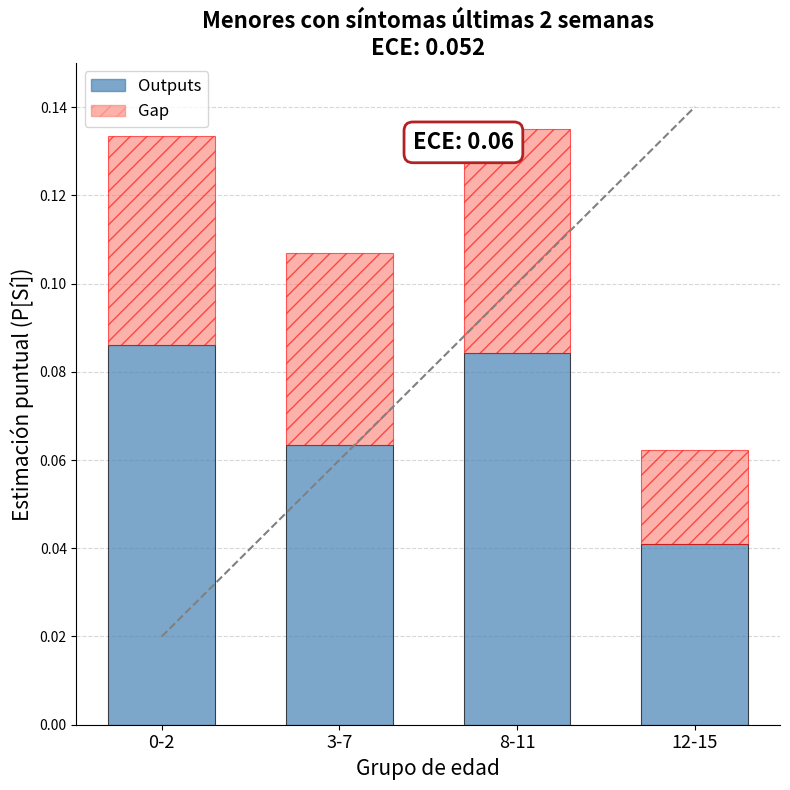

What are all the series names shown in the legend?

Outputs, Gap